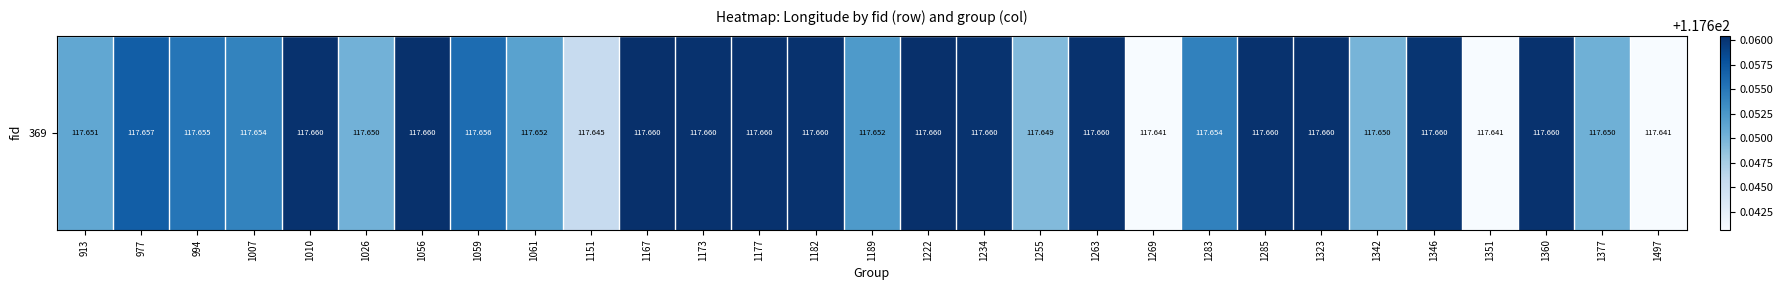

Reading left to right, what are all the values shown in this chart?

117.7	117.7	117.7	117.7	117.7	117.7	117.7	117.7	117.7	117.6	117.7	117.7	117.7	117.7	117.7	117.7	117.7	117.6	117.7	117.6	117.7	117.7	117.7	117.7	117.7	117.6	117.7	117.7	117.6